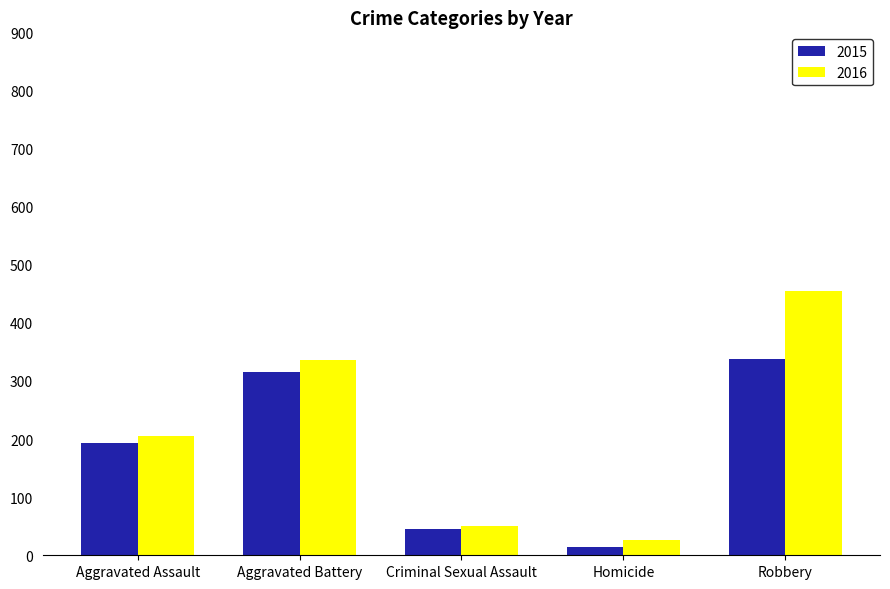

What is the spread (max minus min) of values at Aggravated Battery?

20